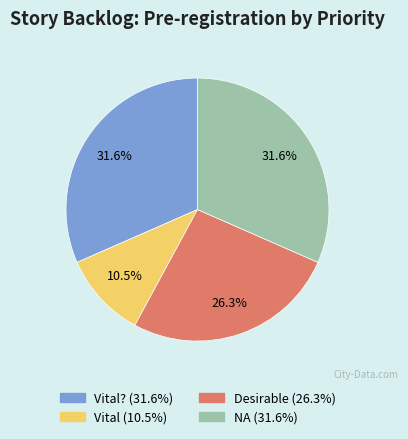

Does any single category account for the majority?

No